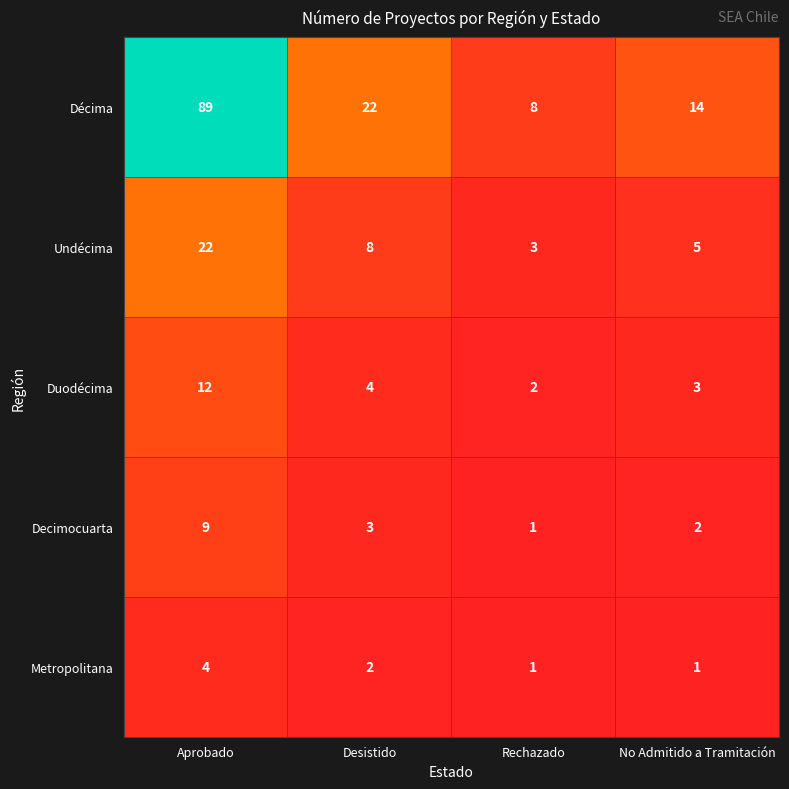

Count the Decimocuarta values in the range 2 to 9.

3